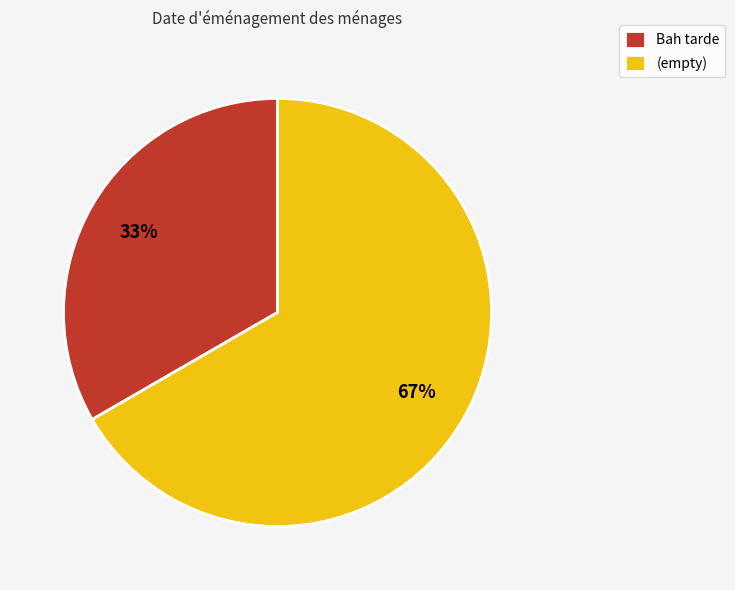

Rank the categories by value from highest to lowest.

(empty), Bah tarde